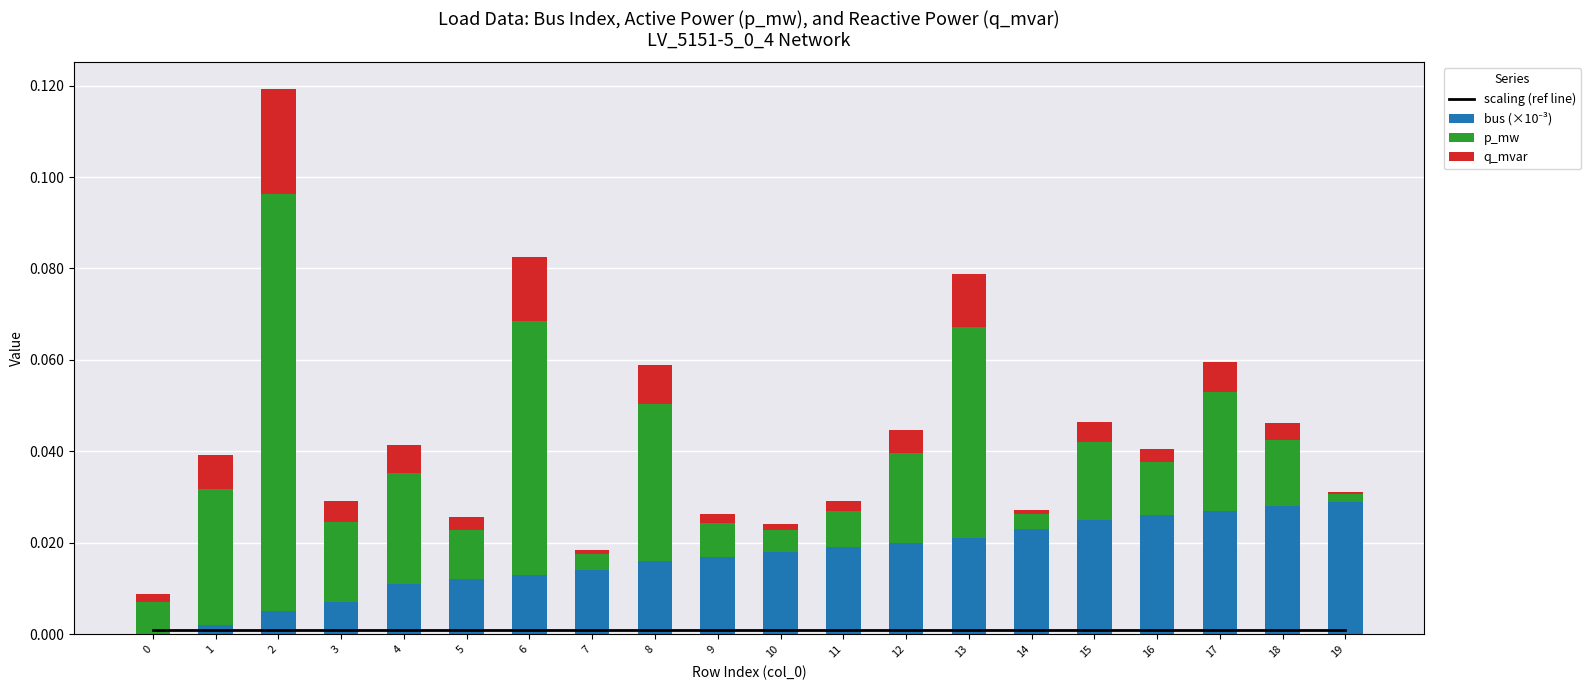

Reading left to right, what are all the values shown in this chart?

scaling (ref line): 0.0	0.0	0.0	0.0	0.0	0.0	0.0	0.0	0.0	0.0	0.0	0.0	0.0	0.0	0.0	0.0	0.0	0.0	0.0	0.0
bus (×10⁻³): 0.0	0.0	0.0	0.0	0.0	0.0	0.0	0.0	0.0	0.0	0.0	0.0	0.0	0.0	0.0	0.0	0.0	0.0	0.0	0.0
p_mw: 0.0	0.0	0.1	0.0	0.0	0.0	0.1	0.0	0.0	0.0	0.0	0.0	0.0	0.0	0.0	0.0	0.0	0.0	0.0	0.0
q_mvar: 0.0	0.0	0.0	0.0	0.0	0.0	0.0	0.0	0.0	0.0	0.0	0.0	0.0	0.0	0.0	0.0	0.0	0.0	0.0	0.0